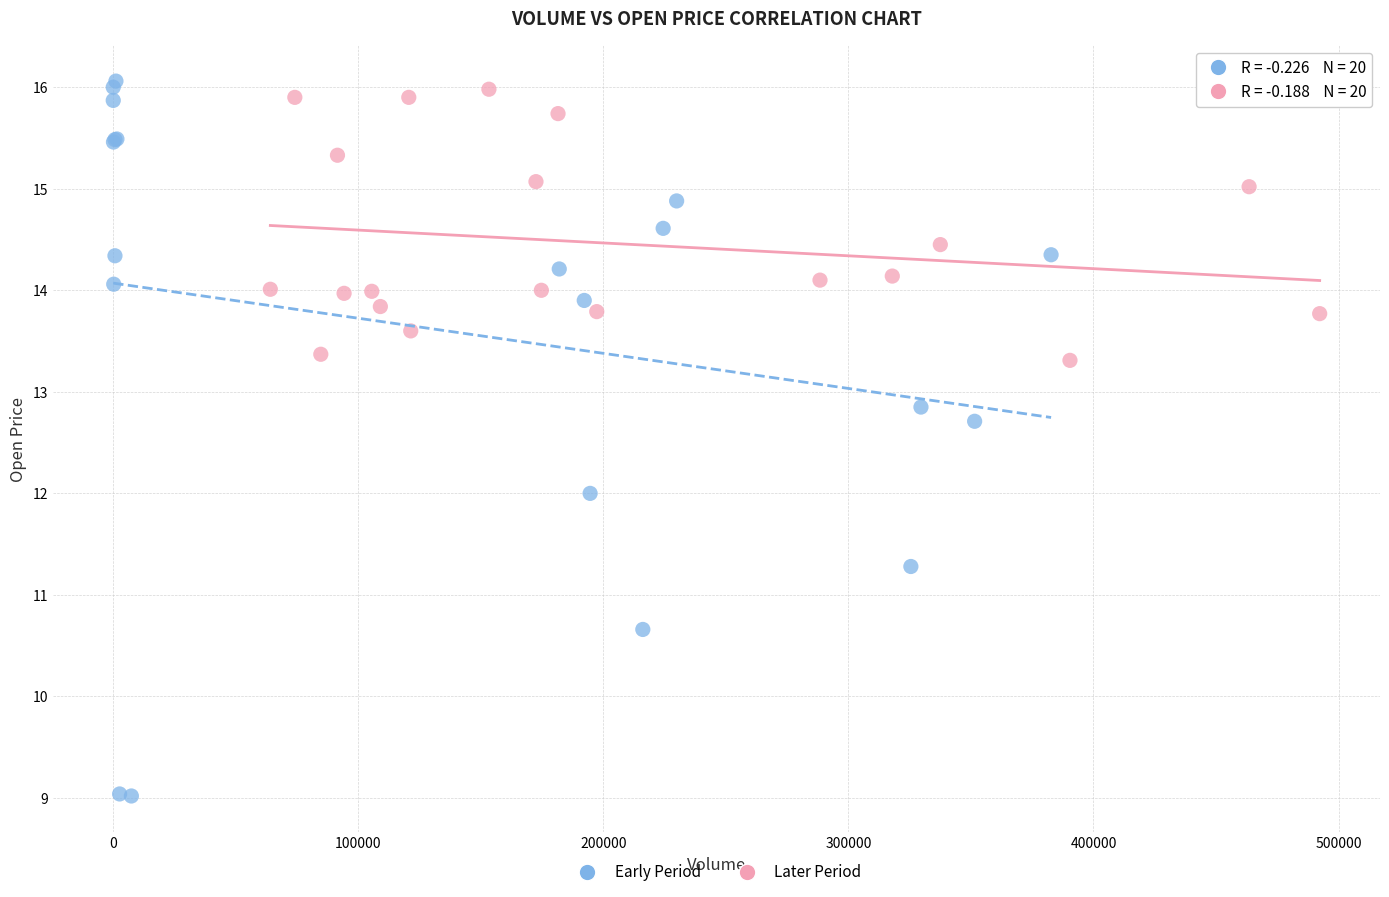

Which series reaches the maximum Y coordinate?

Early Period